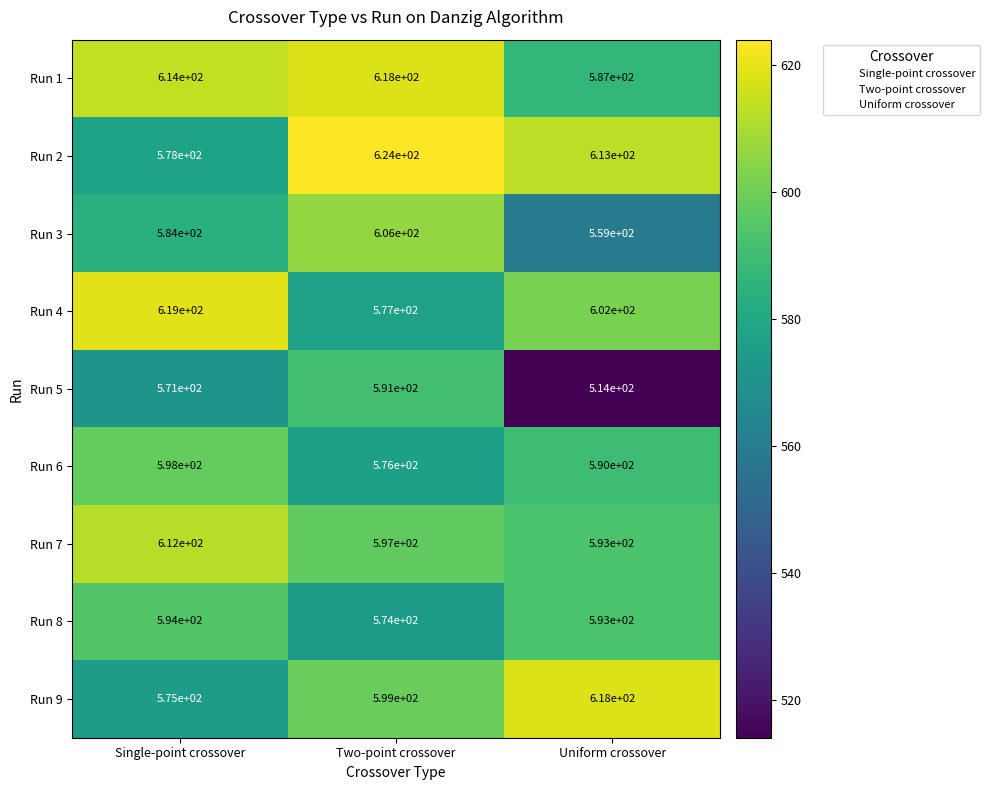

The value of Run 3 at Uniform crossover is 828. True or false?

False